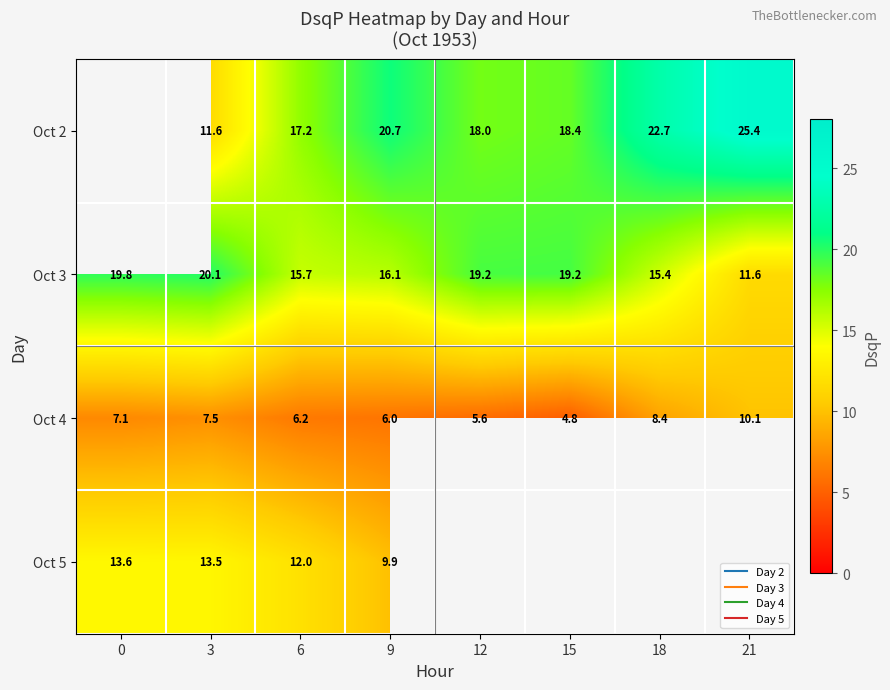

What is the minimum value shown in the chart?

4.8